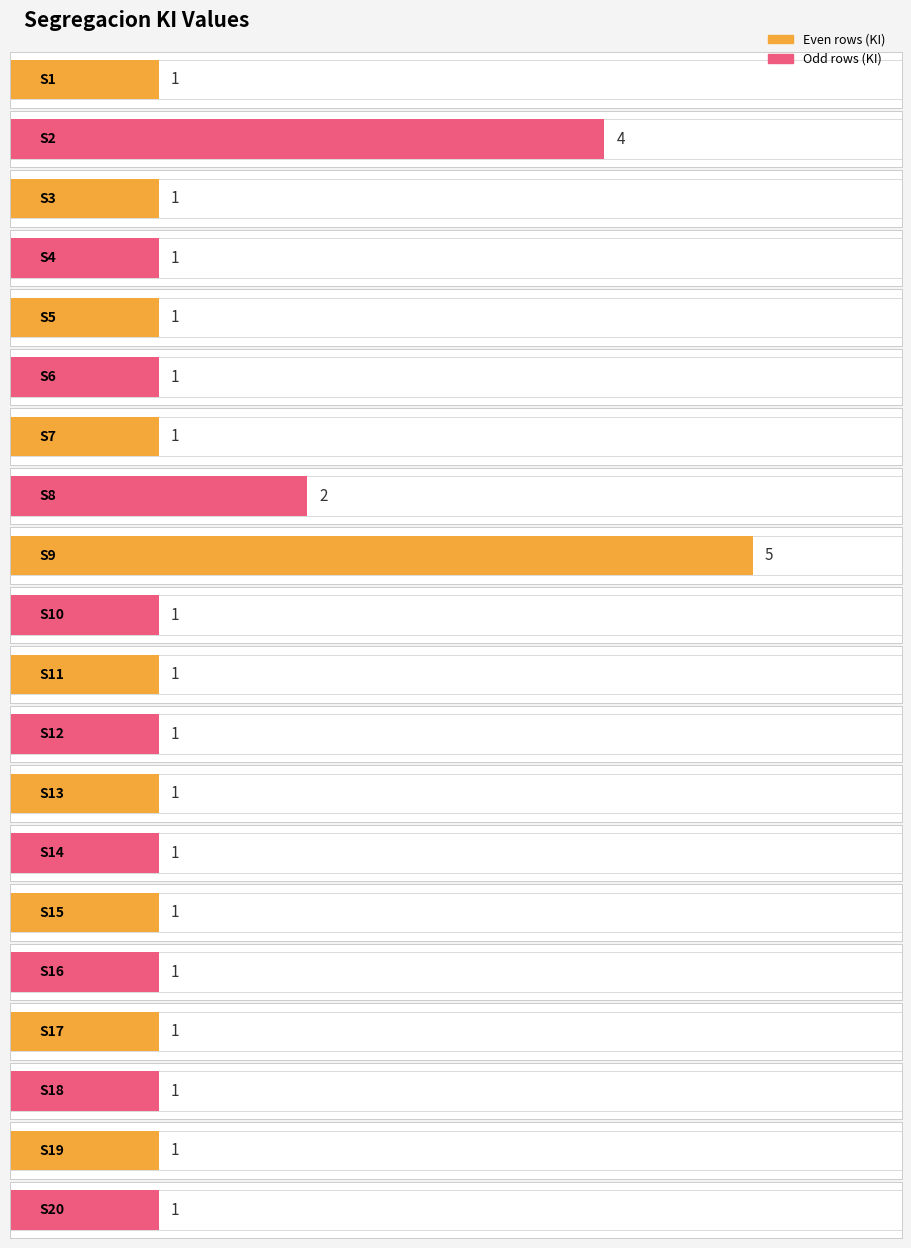

How many values are between 1 and 2?

18